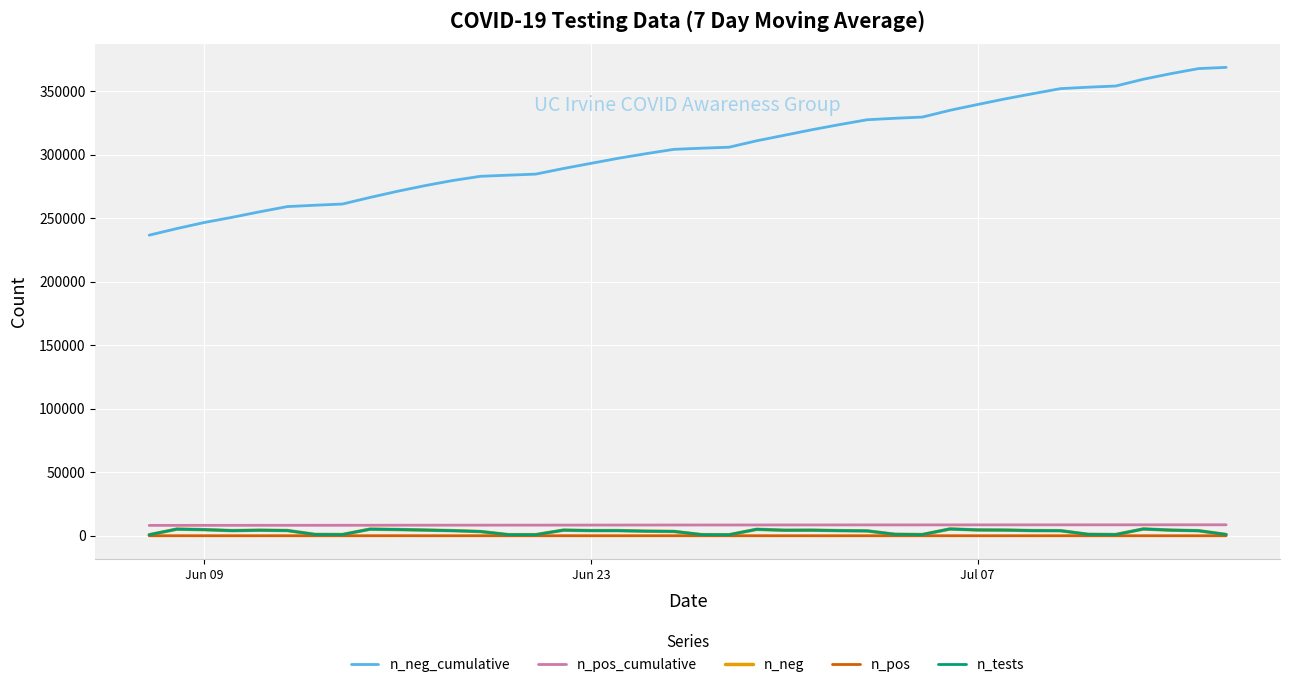

Which series has the largest total across all categories?

n_neg_cumulative